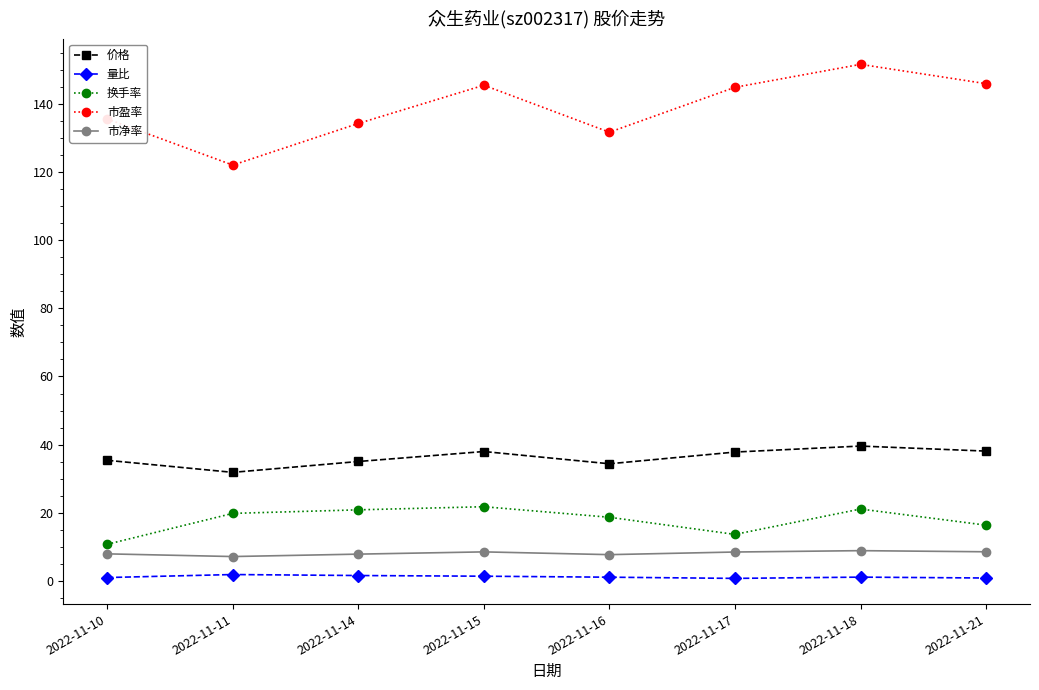

At 2022-11-16, list the series in order from smallest to largest.

量比, 市净率, 换手率, 价格, 市盈率